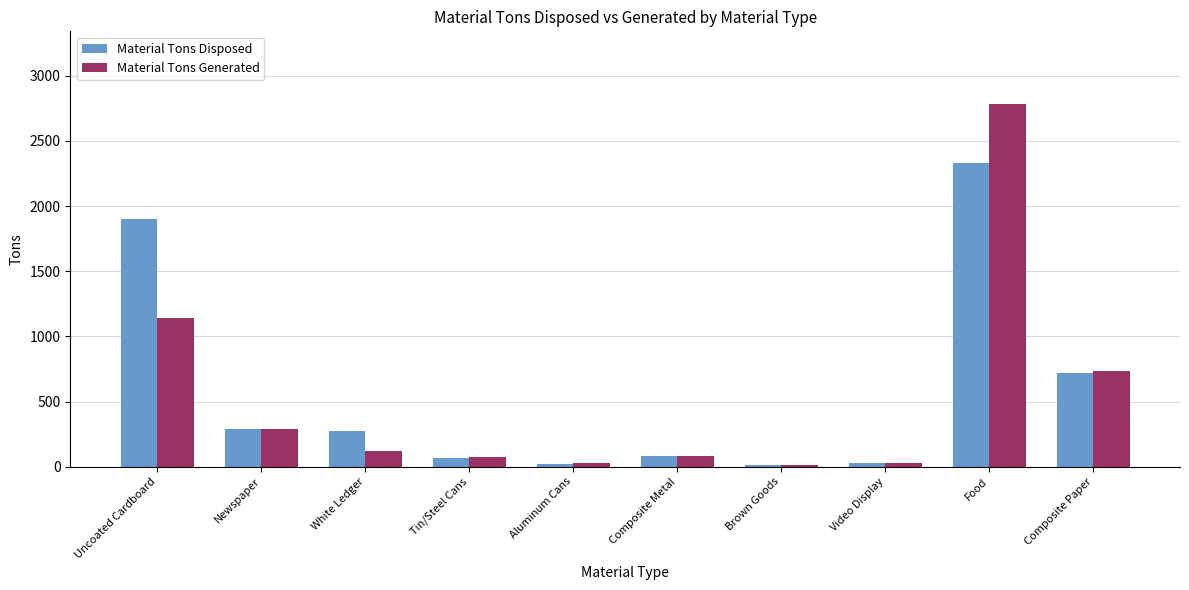

Rank the series by their maximum value, from lowest to highest.

Material Tons Disposed, Material Tons Generated